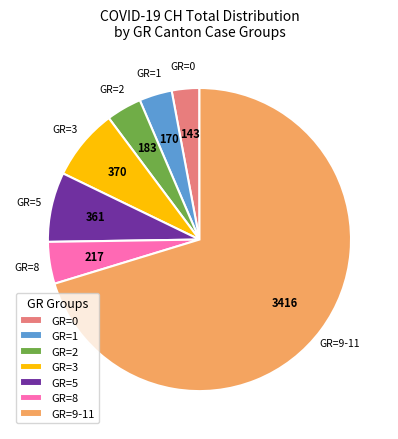

Between GR=5 and GR=0, which is larger?

GR=5